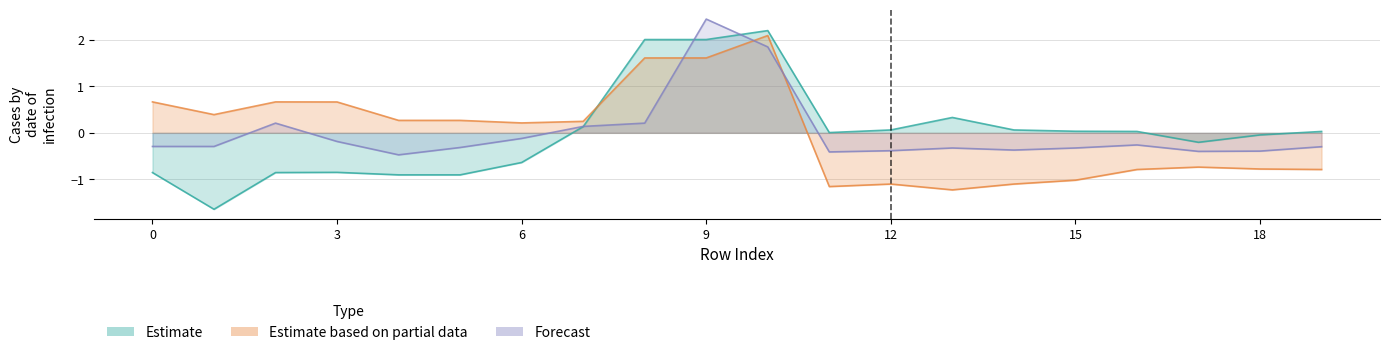

Where is the first local minimum for x0?

1